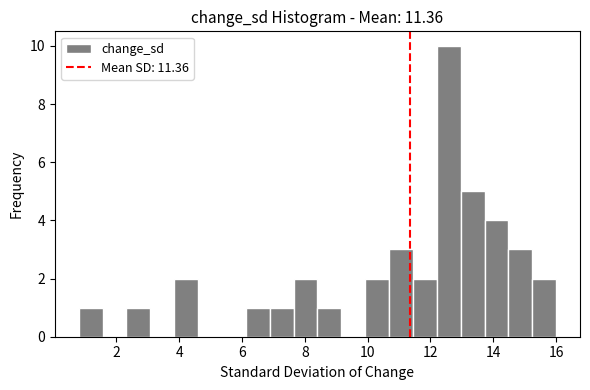

Around what value on the x-axis is the tallest bar? Give the approximate position of its centre, as read against the axis.

12.6